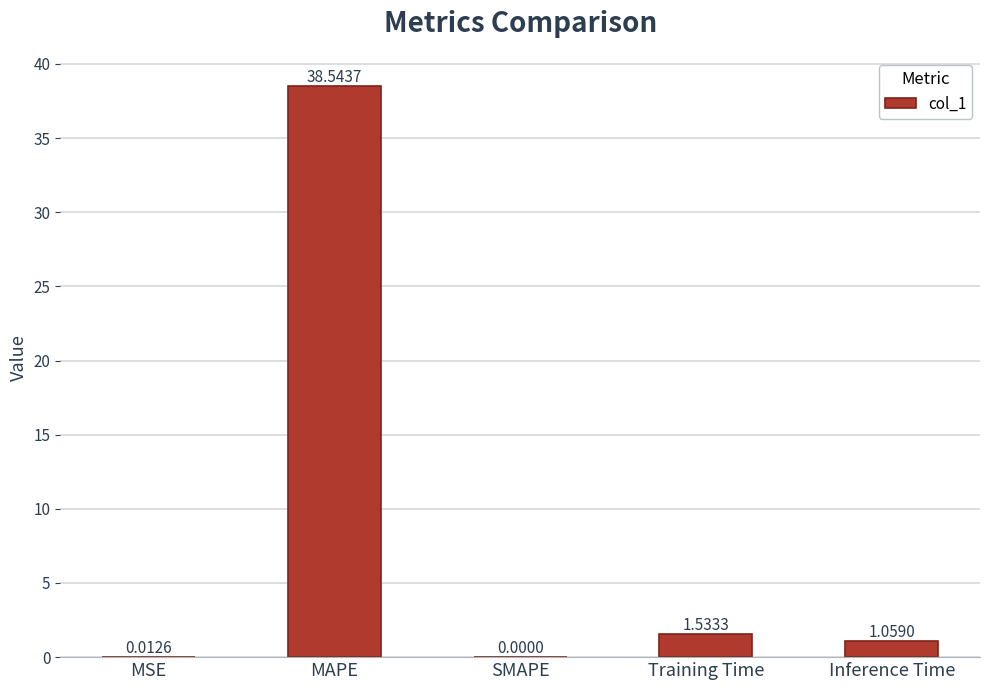

What is the change in value from MSE to Training Time?

+1.5